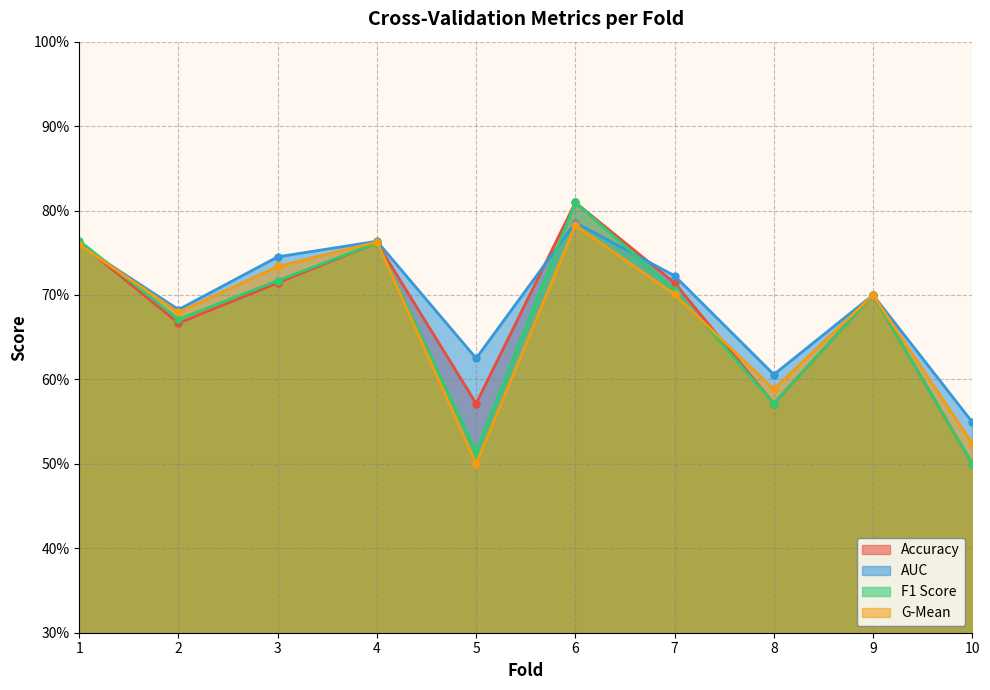

True or false: g_mean has more than 2 interior local peaks.

True